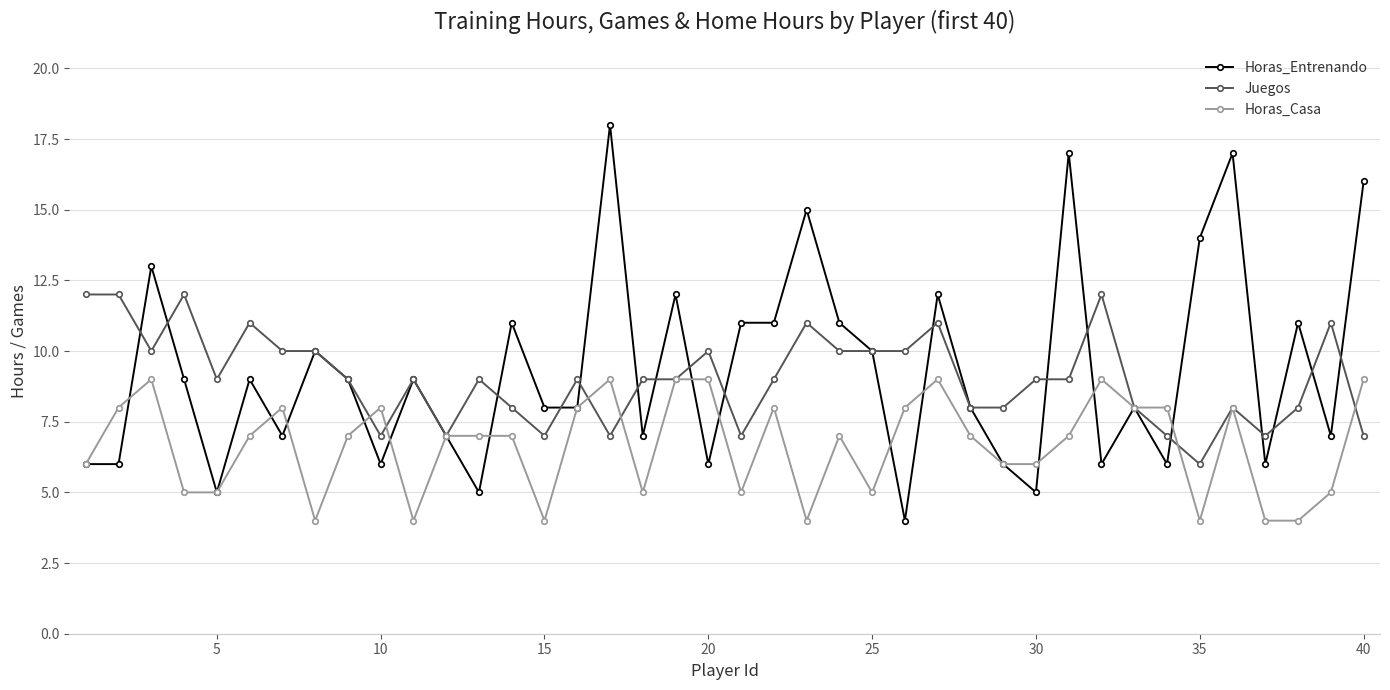

What is the value of the Horas_Casa point at the 35th from the left?

4